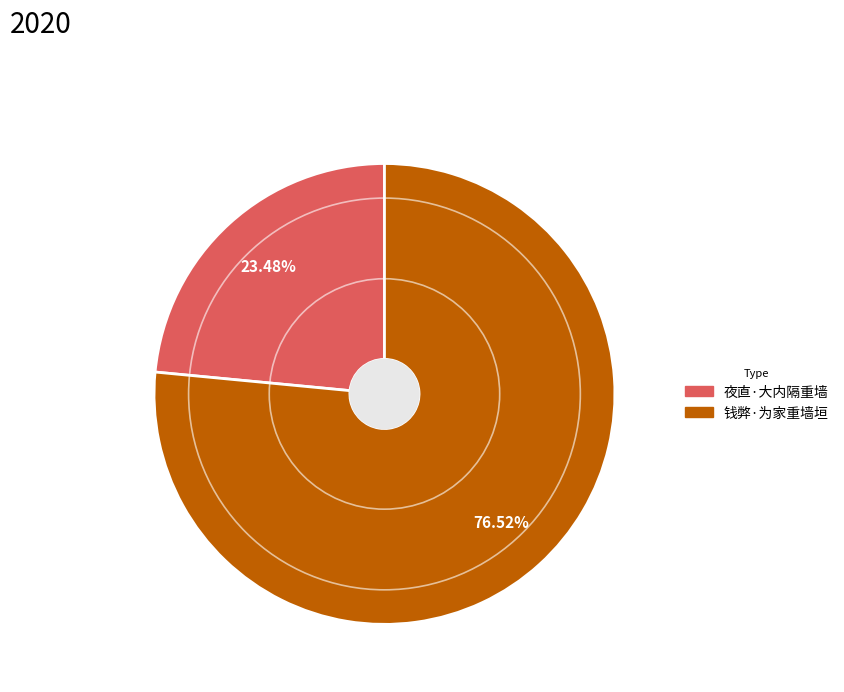

Rank the categories by value from lowest to highest.

夜直·大内隔重墙, 钱弊·为家重墙垣